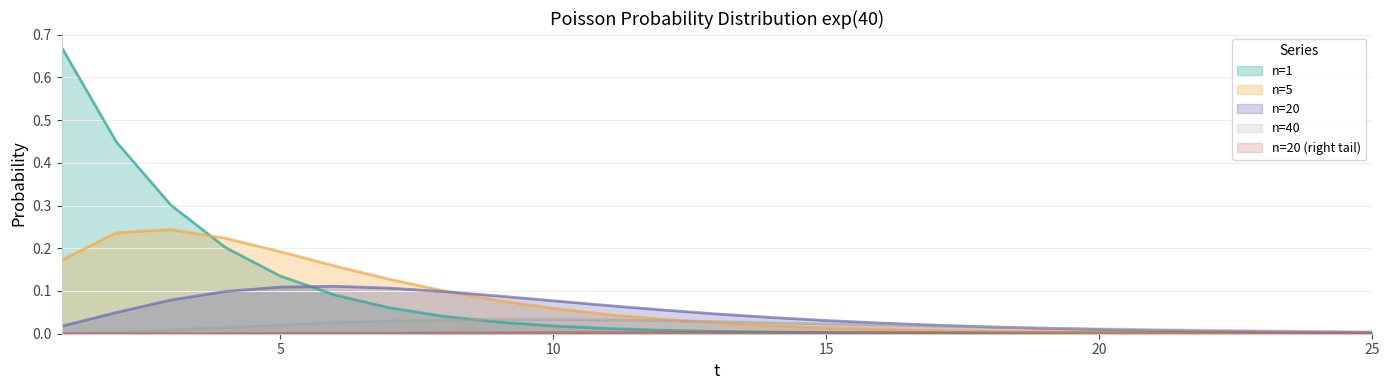

Which series changed the most between 6 and 24?

n=5